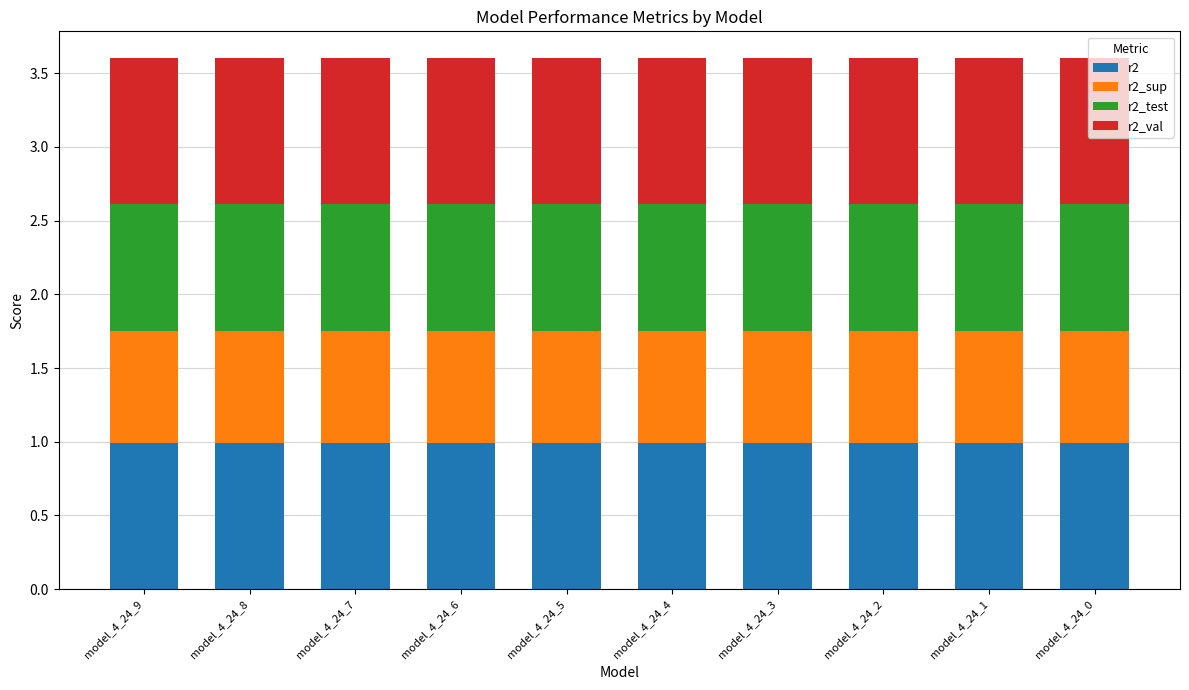

What is the sum of the r2 values at model_4_24_7 and model_4_24_0?

2.0